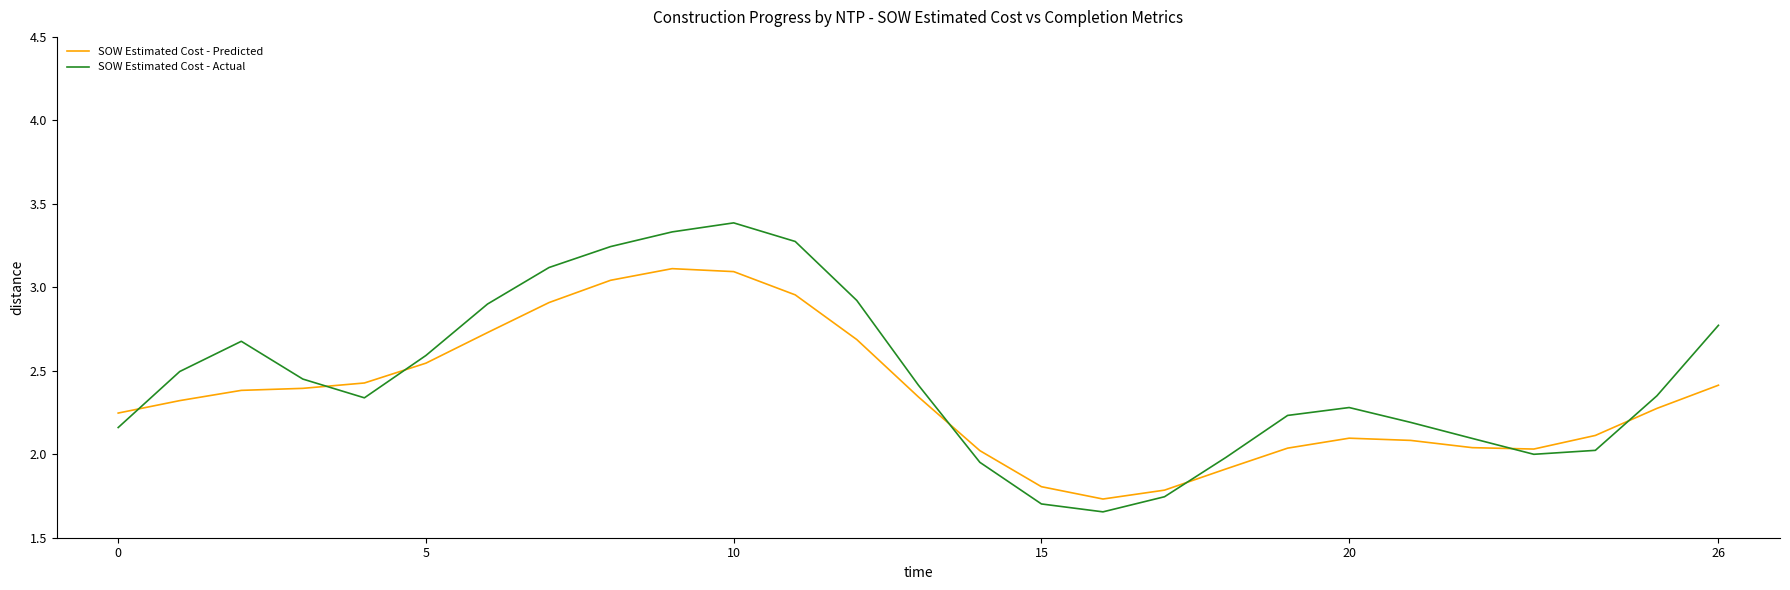

Which series has the largest range (max minus min)?

SOW Estimated Cost - Actual